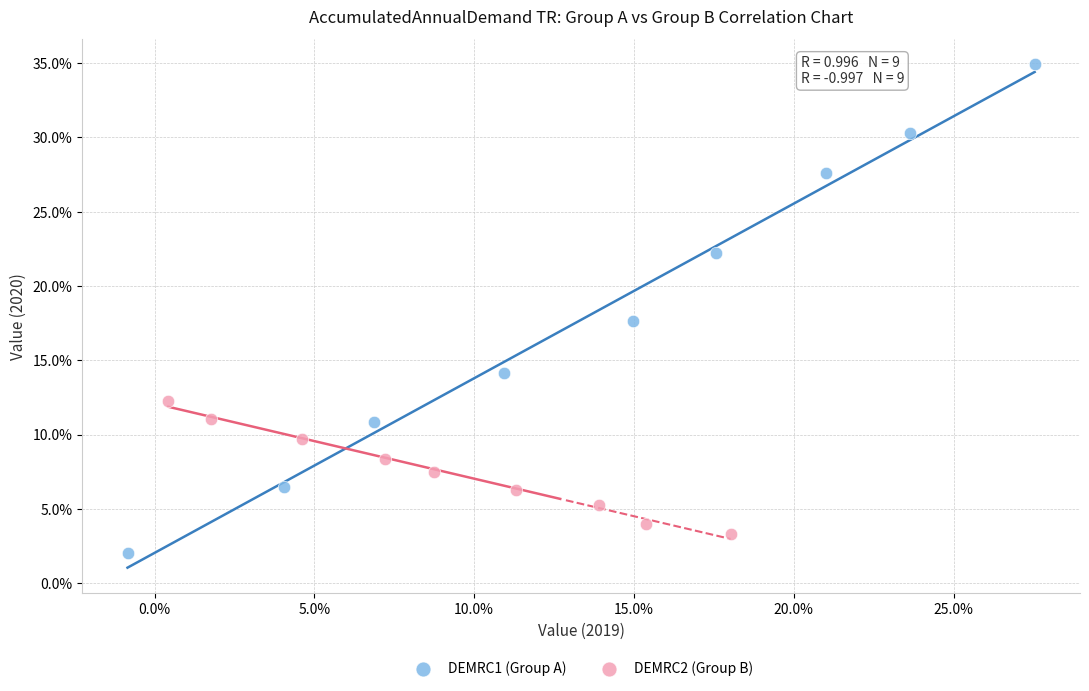

What are all the series names shown in the legend?

DEMRC1 (Group A), DEMRC2 (Group B)